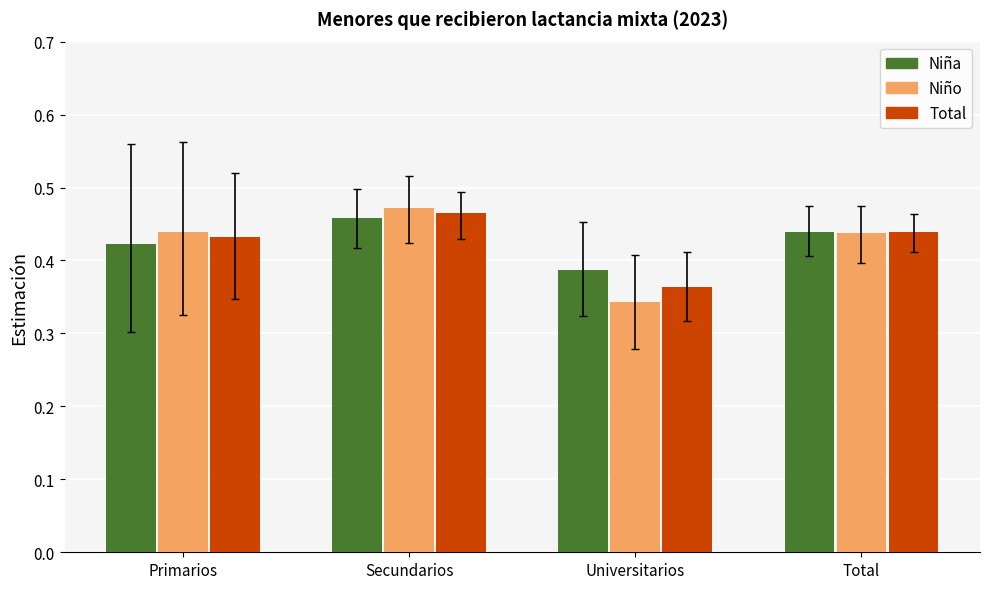

The value of Total at Primarios is 0.7. True or false?

False